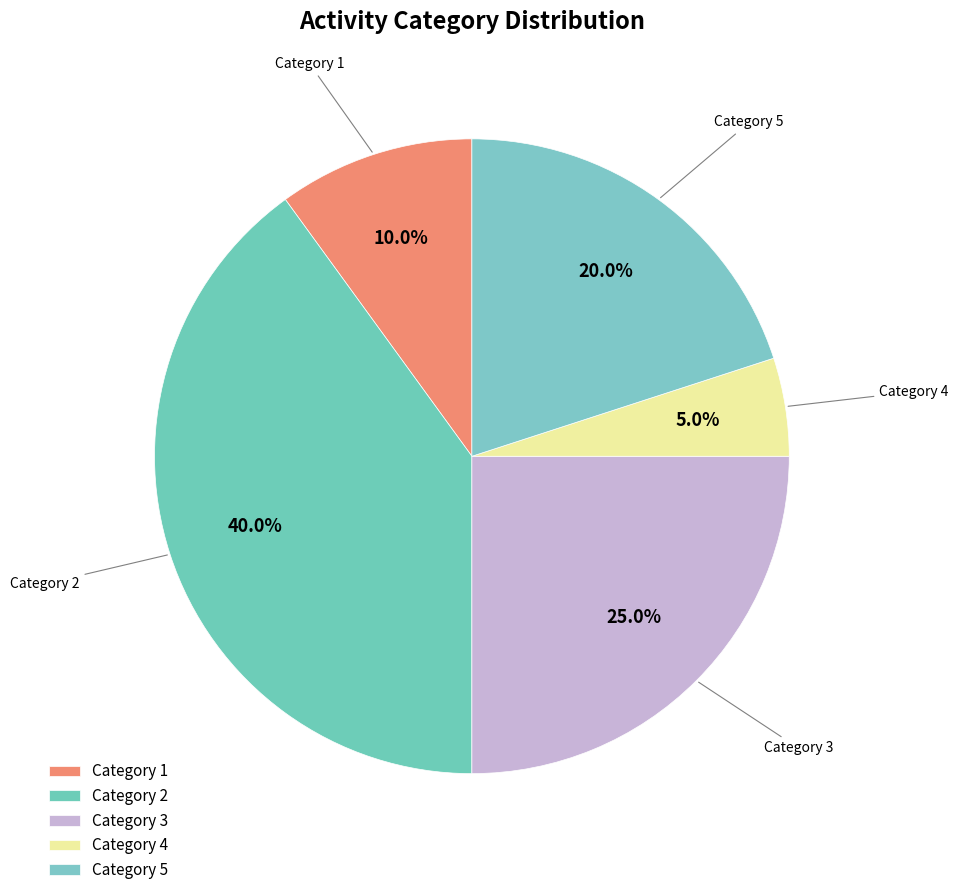

How many segments does this pie chart have?

5